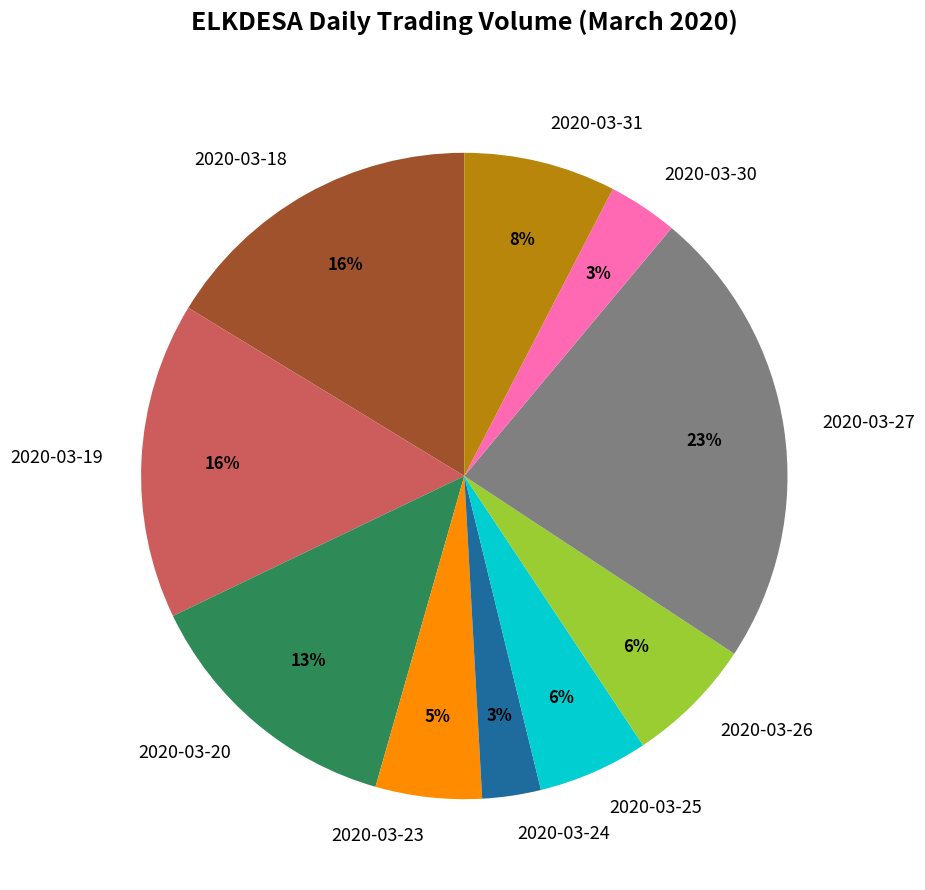

What percentage is the 2020-03-18 slice, to the nearest percent?

16%